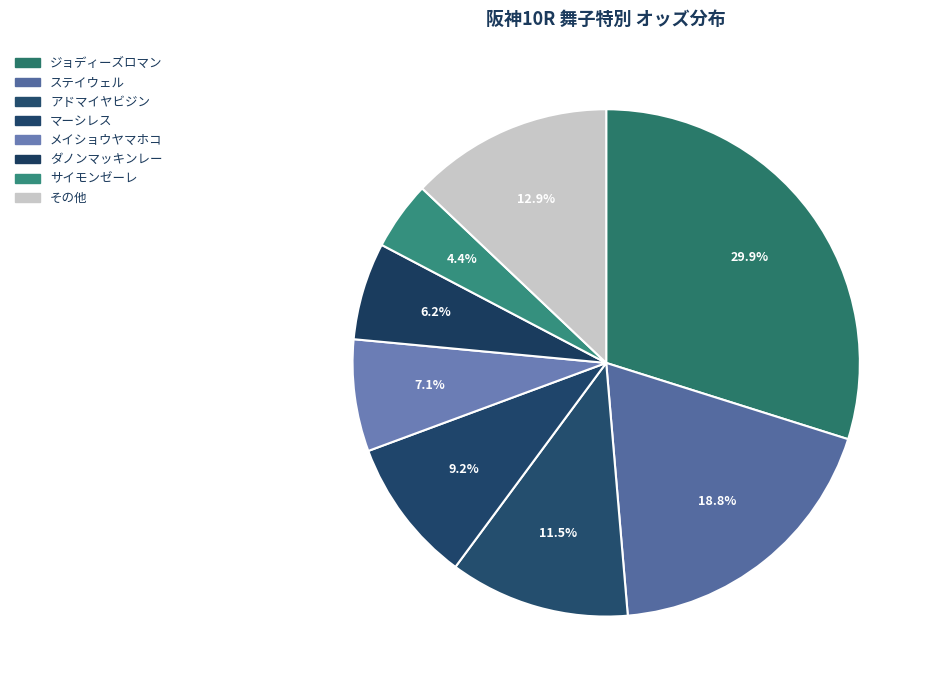

Which slice is the smallest?

サイモンゼーレ